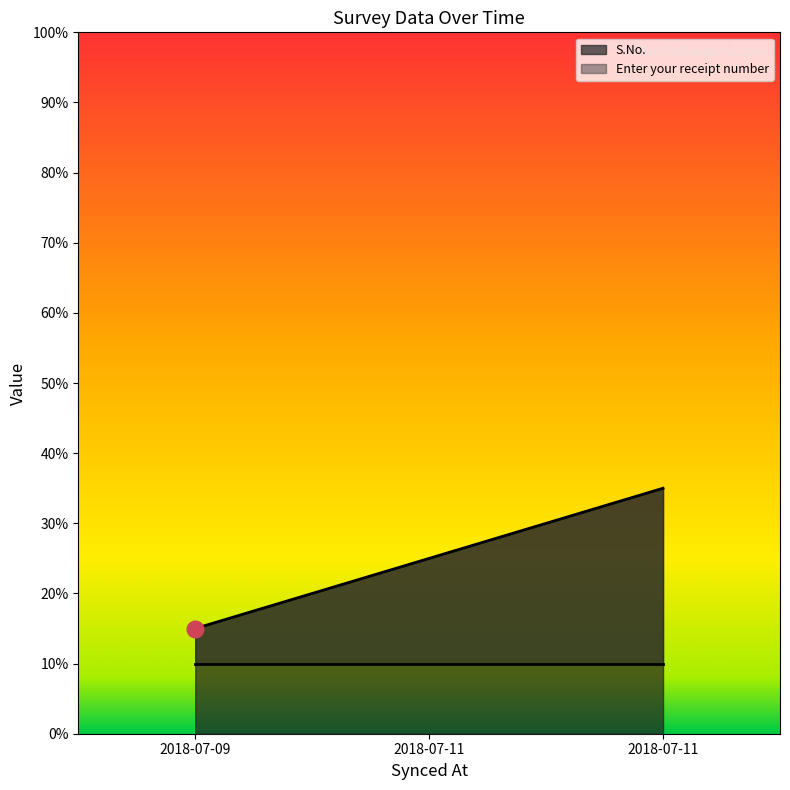

List the labels in order of value, largest first.

2018-07-11, 2018-07-11, 2018-07-09